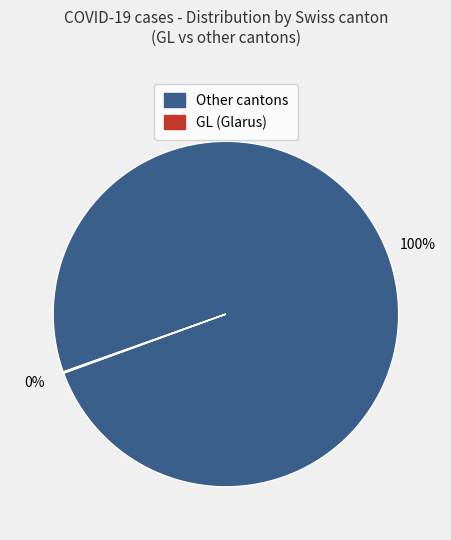

To the nearest percent, what is the average slice percentage?

50%